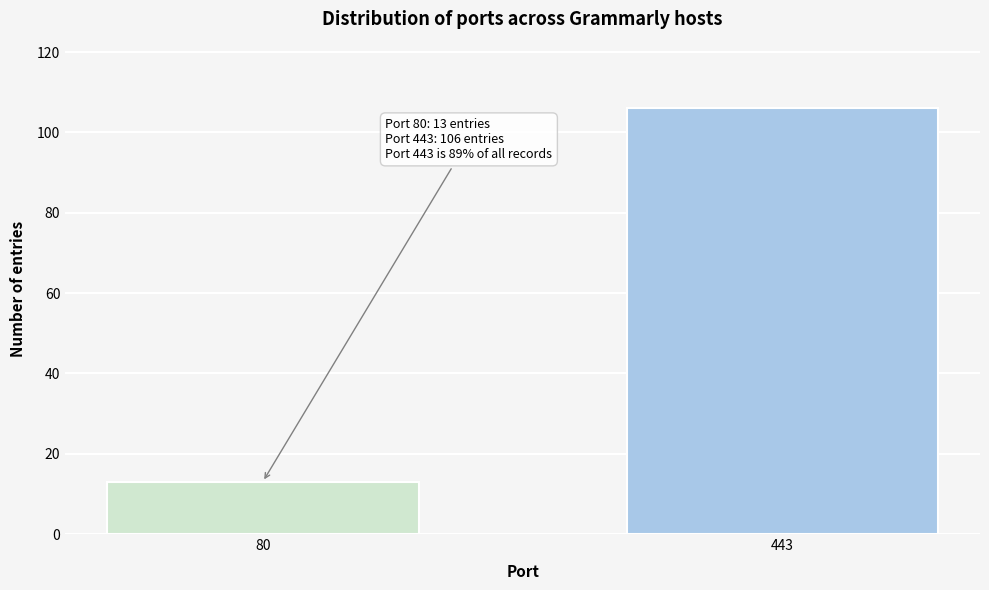

Reading right to left, list all the values displayed in this chart.

443=106	80=13